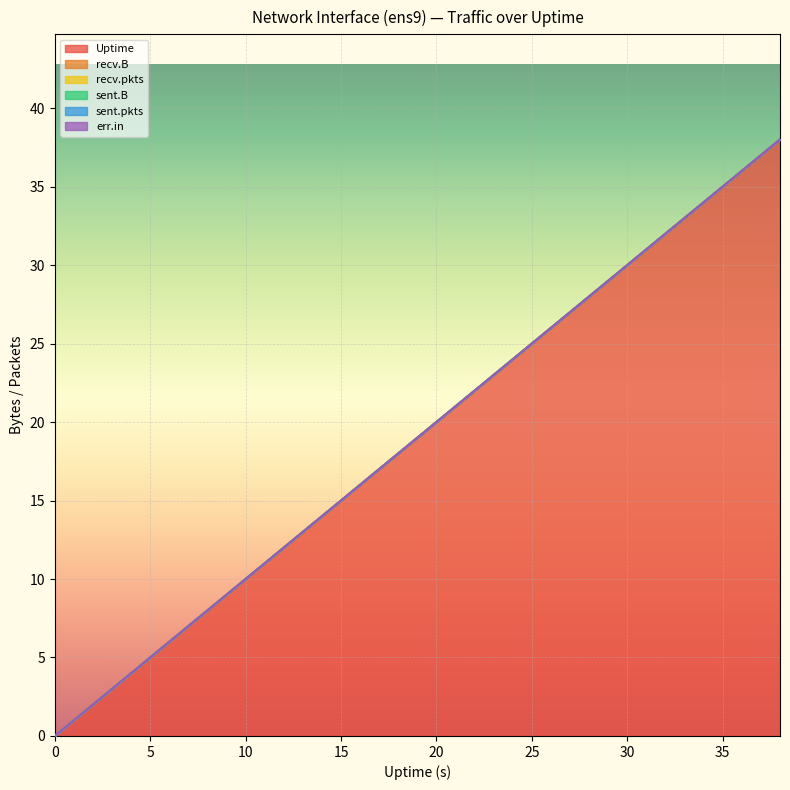

How many data points in Uptime are less than 20?

10